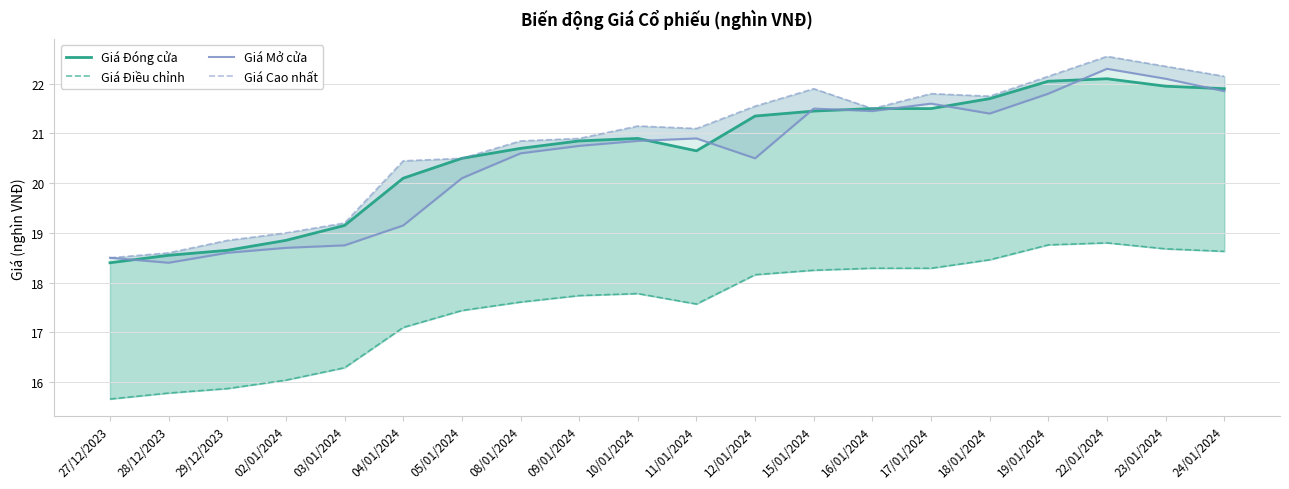

At which label is Giá Điều chỉnh closest to 17?

04/01/2024